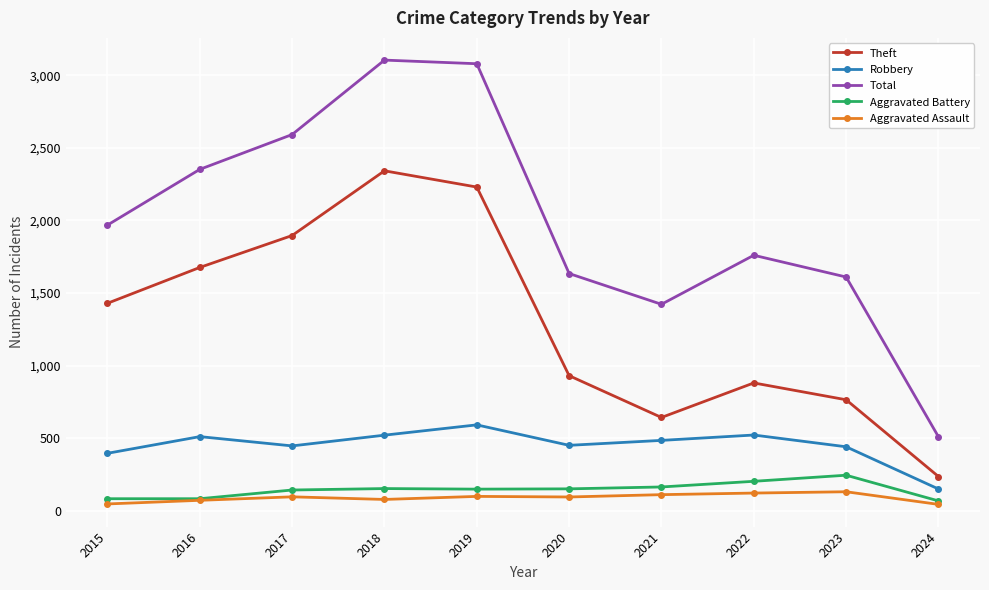

What is the minimum value shown in the chart?

43